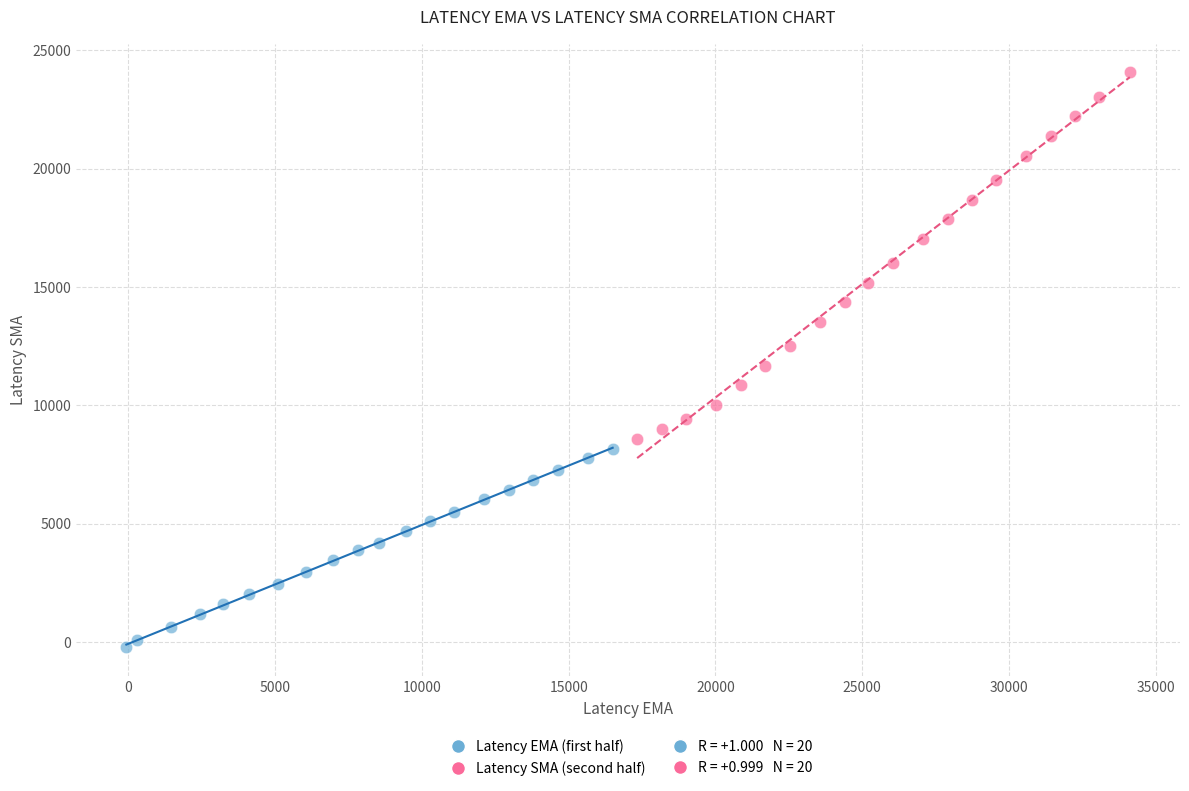

Which series contains the highest Y value?

Latency SMA (second half)